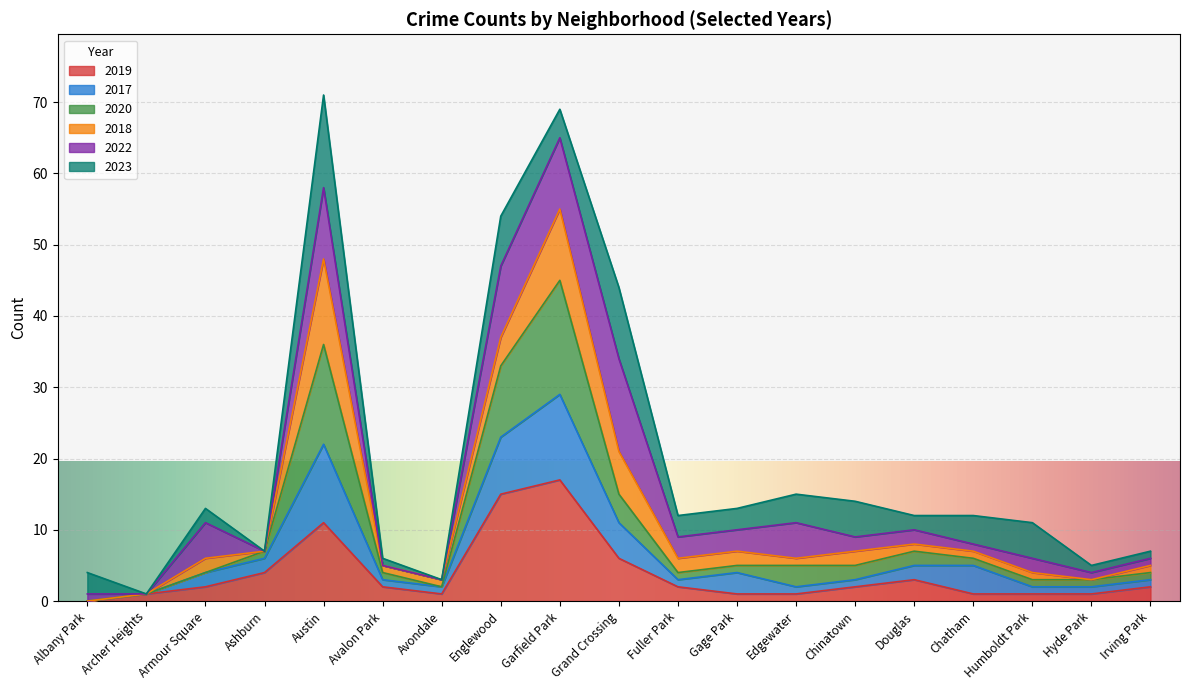

How many data points does each series have?

19